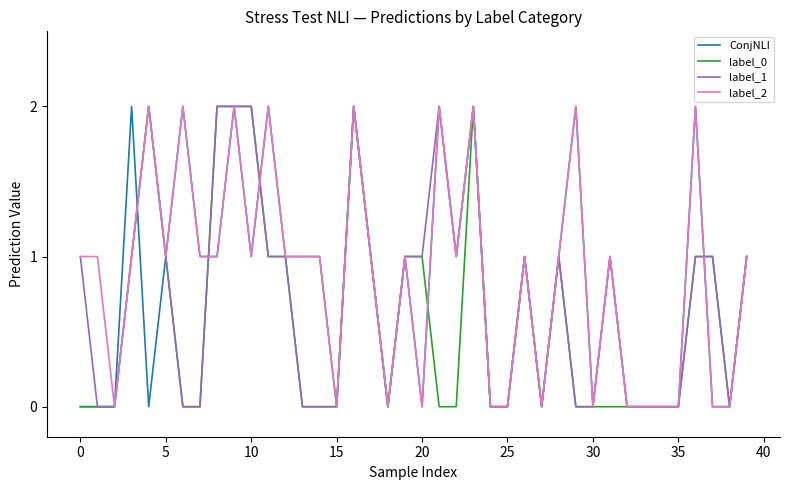

Which series has the widest spread of values?

ConjNLI